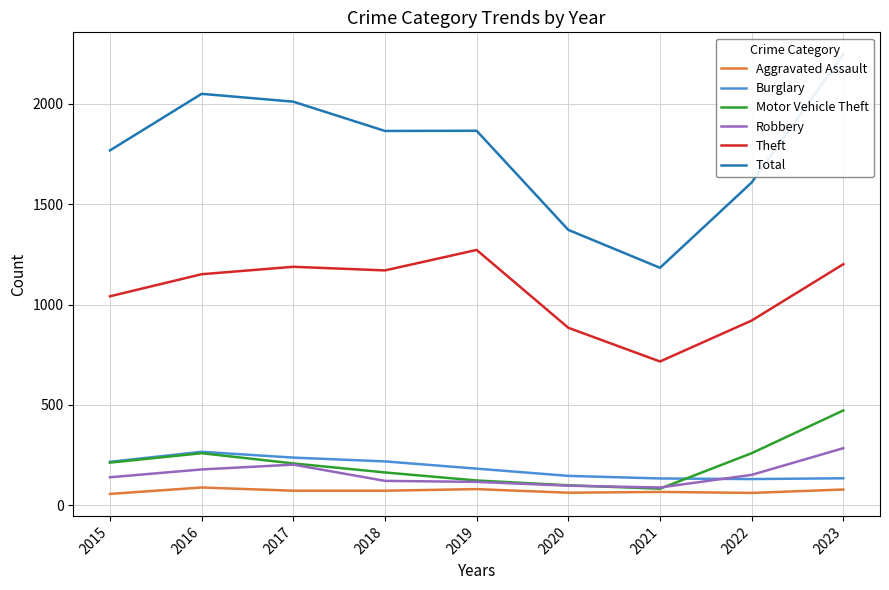

Reading left to right, extract all data points from this chart.

Aggravated Assault: 56	88	72	72	80	62	66	61	78
Burglary: 216	266	237	218	182	146	133	130	134
Motor Vehicle Theft: 212	259	208	163	123	99	82	259	472
Robbery: 139	178	202	121	116	97	88	151	284
Theft: 1041	1151	1188	1170	1272	884	716	920	1201
Total: 1768	2050	2011	1865	1866	1372	1183	1608	2247